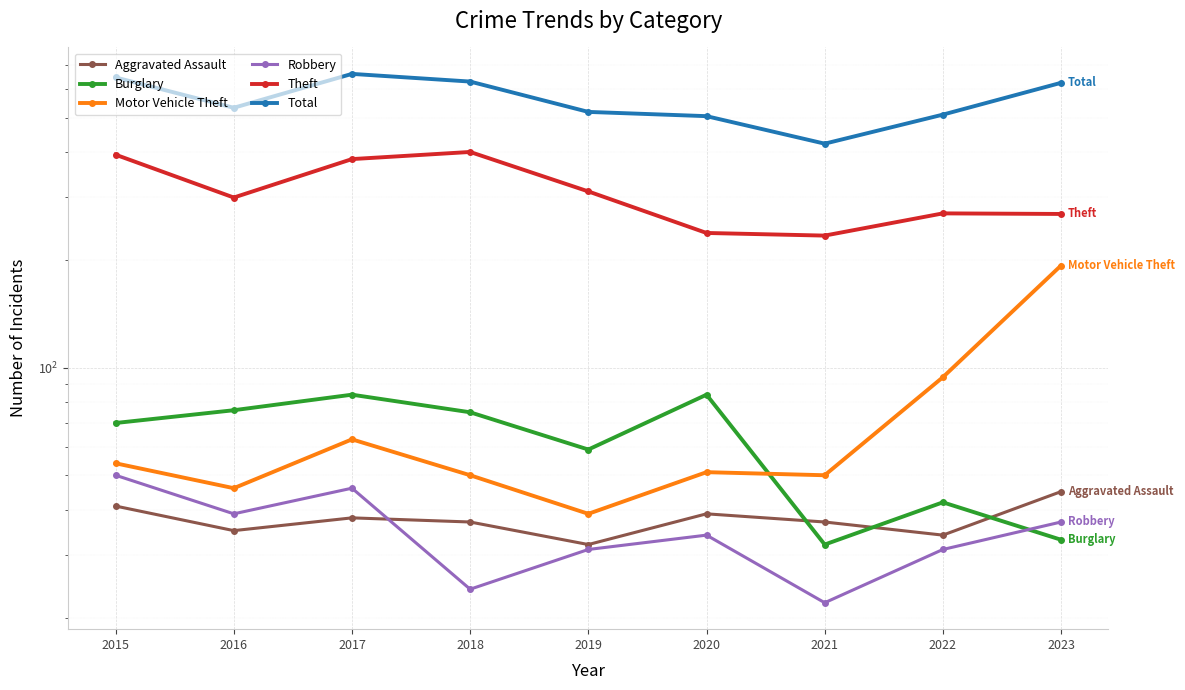

In Motor Vehicle Theft, how many points are higher than both neighbors (excluding endpoints)?

2